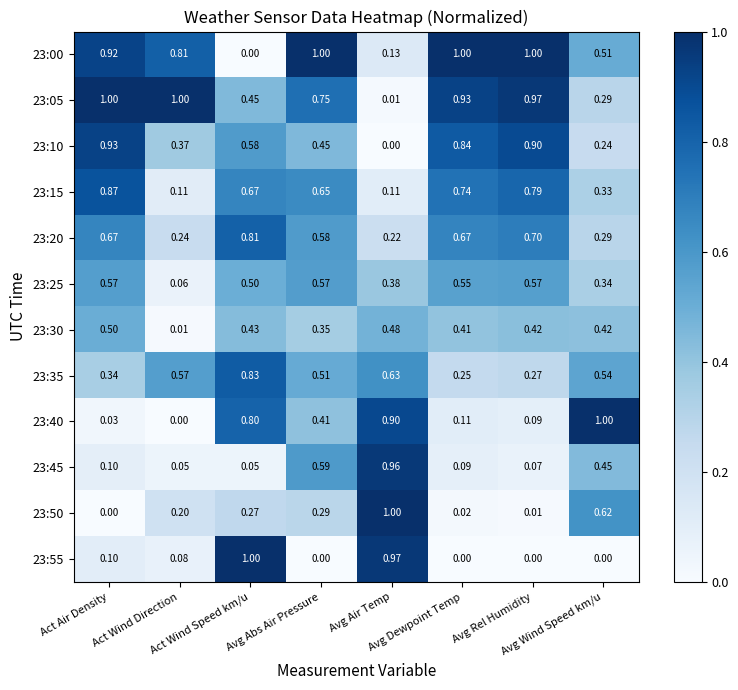

How many data points does each series have?

8